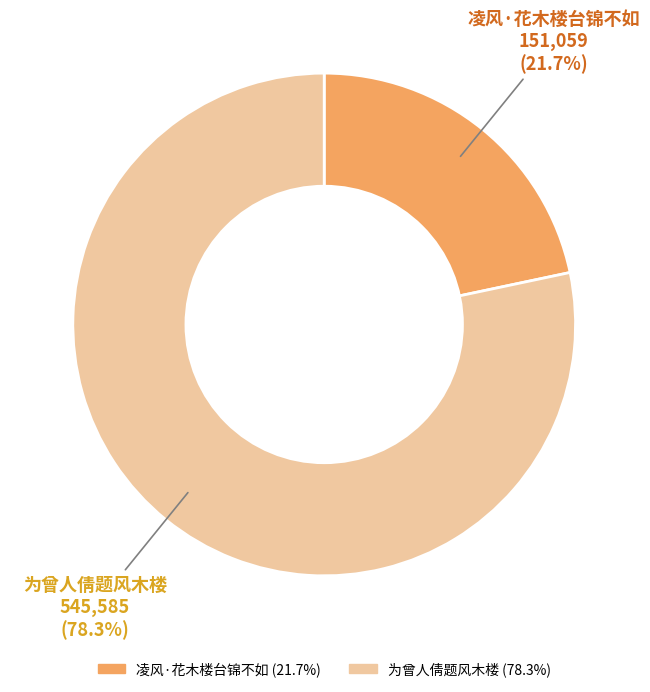

What is the ratio of the value at 为曾人倩题风木楼 to the value at 凌风·花木楼台锦不如?

3.6